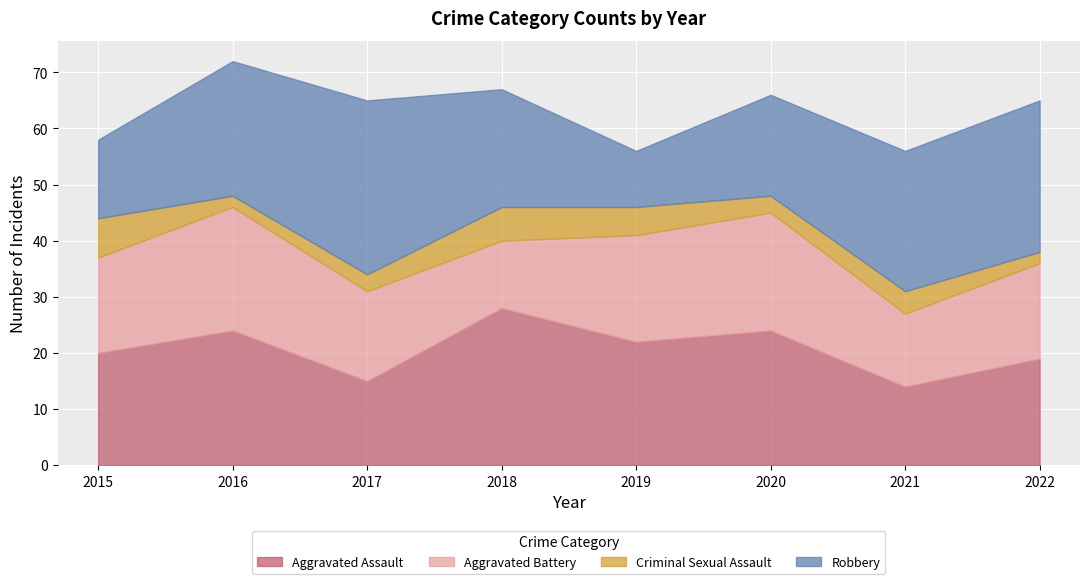

Between 2018 and 2016, which is larger?

2018